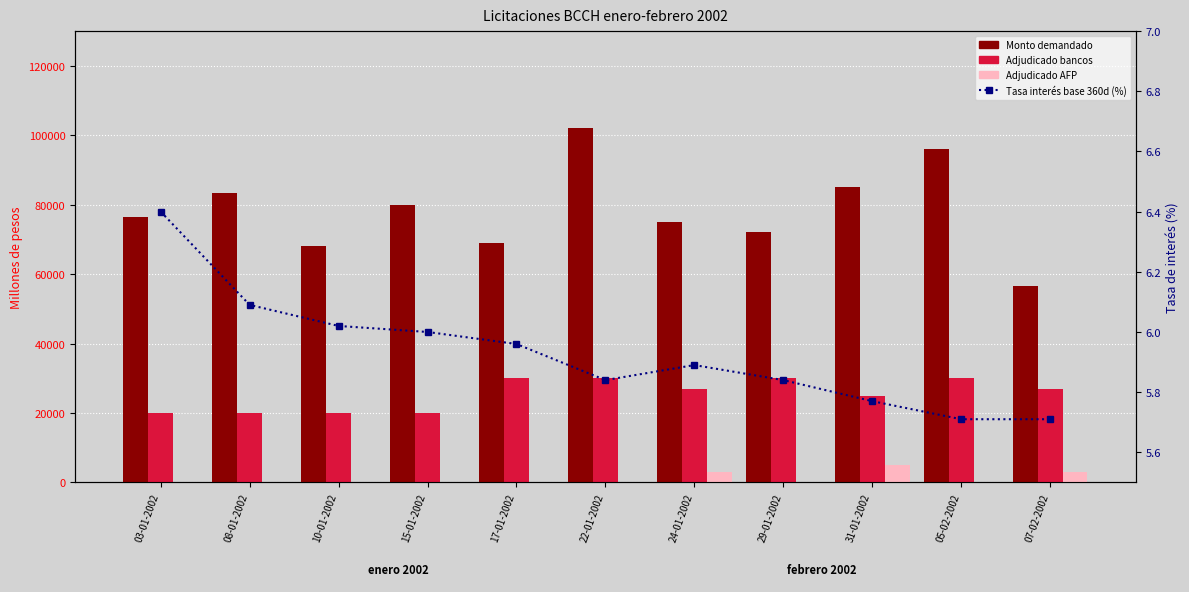

What is the maximum value shown in the chart?

102000.0